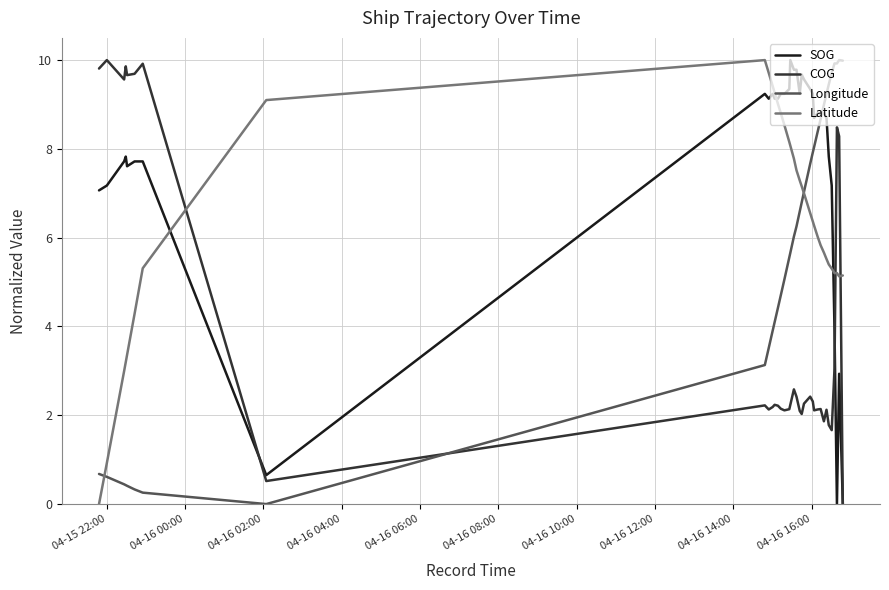

True or false: Latitude and SOG intersect in this chart.

True